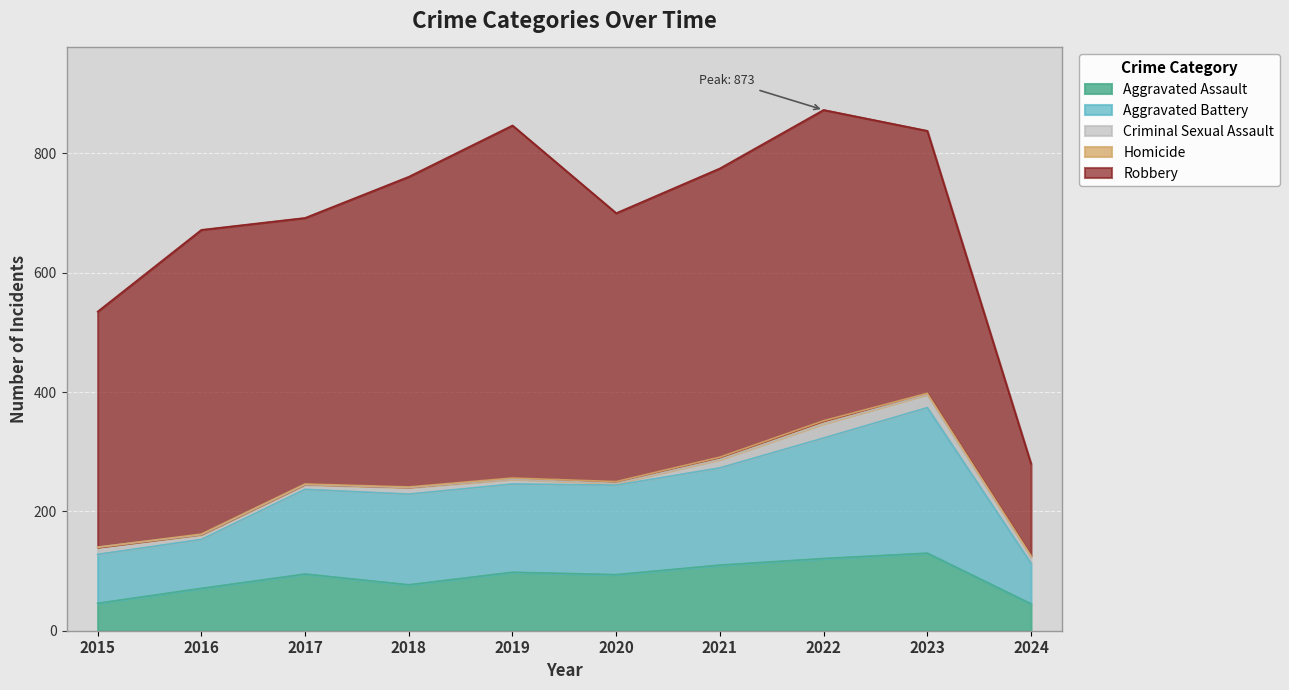

What is the difference between the highest and lowest values at 2023?

438